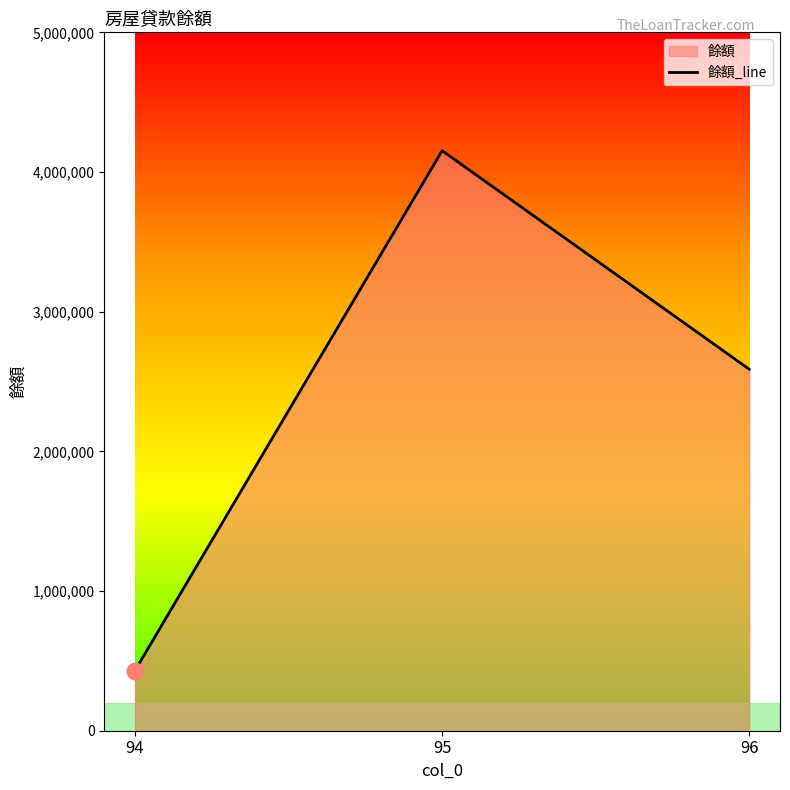

Reading right to left, transcribe all the data shown in this chart.

2587777	4152495	430671